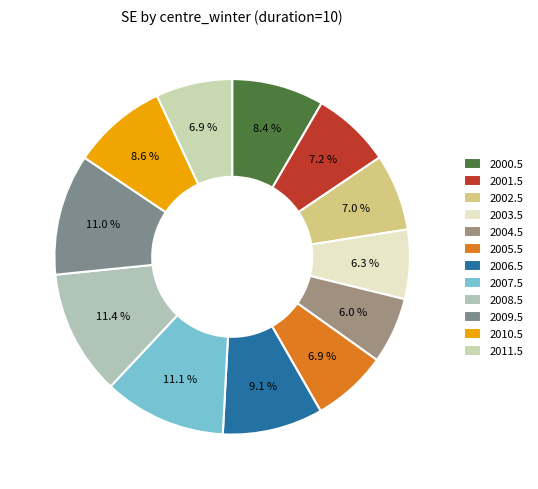

Is there a majority slice in this chart?

No